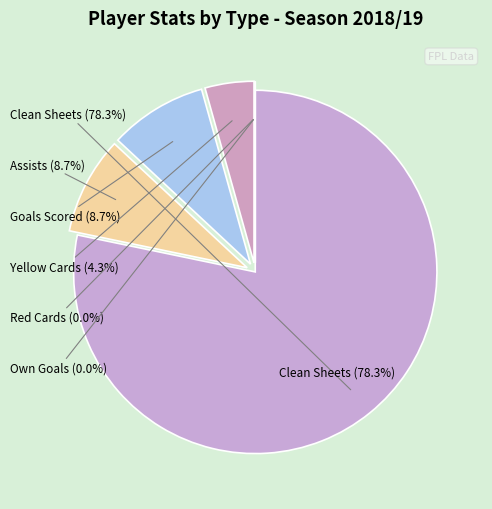

Which has a higher value, Clean Sheets or Yellow Cards?

Clean Sheets